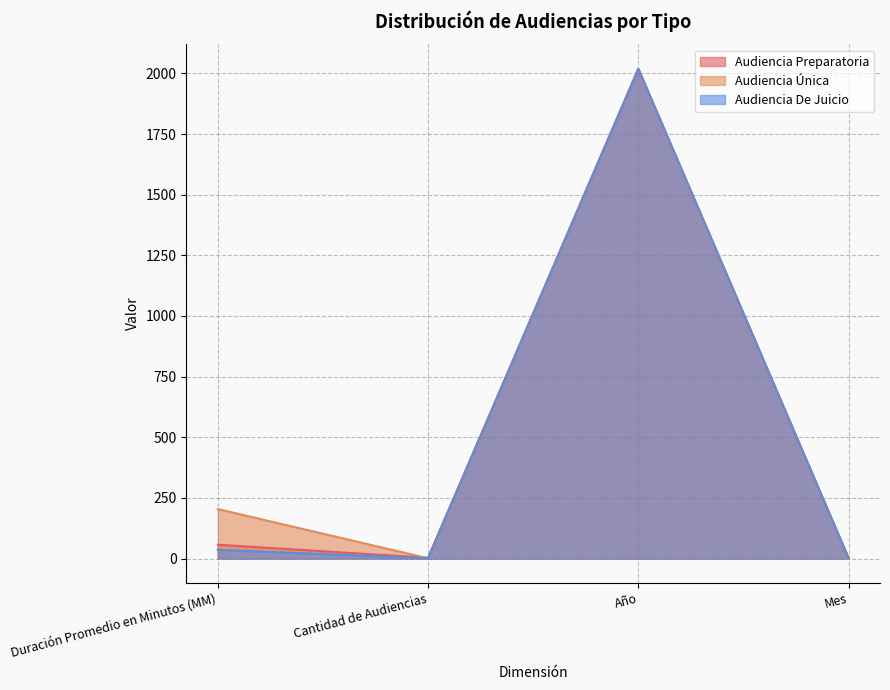

At which label does Audiencia Preparatoria reach its minimum?

Mes